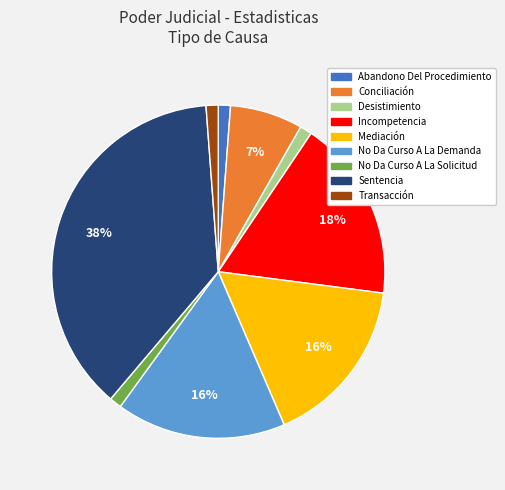

Which category has the biggest portion of the pie?

Sentencia